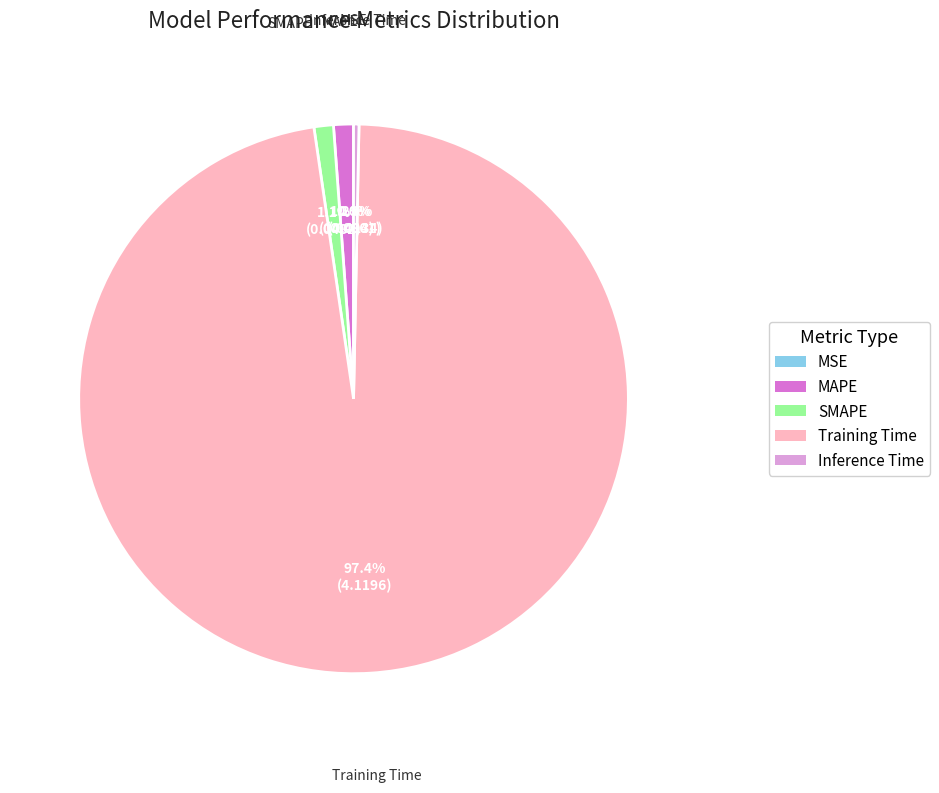

True or false: Training Time accounts for 97% of the total.

True